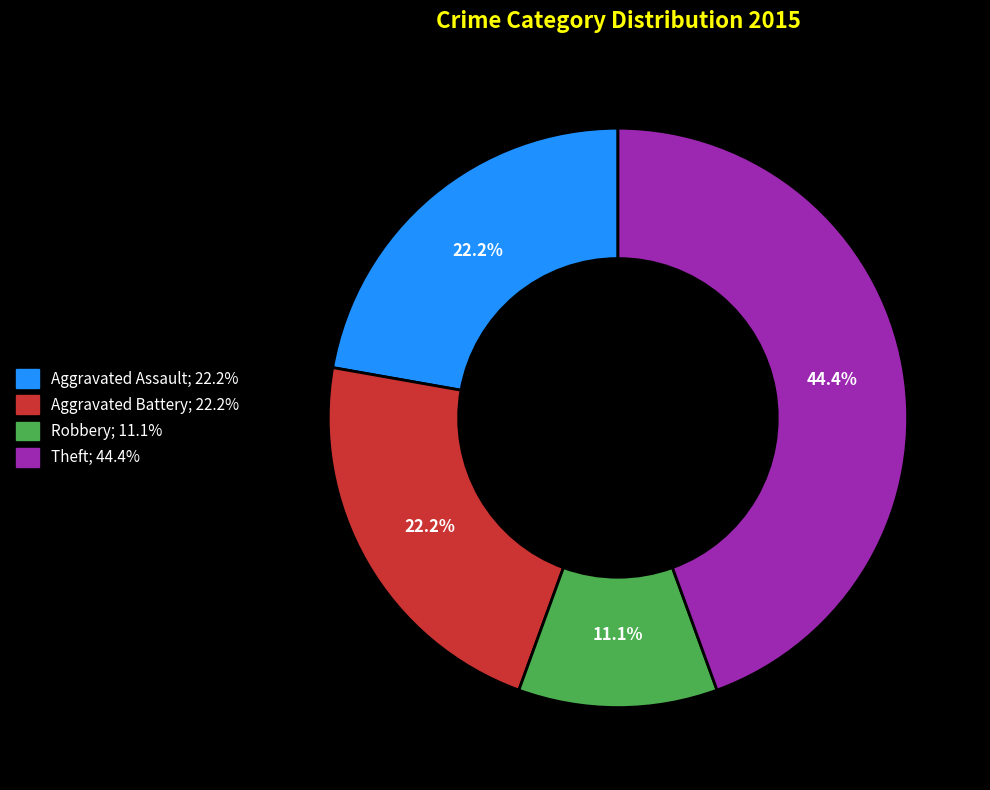

Is there a majority slice in this chart?

No